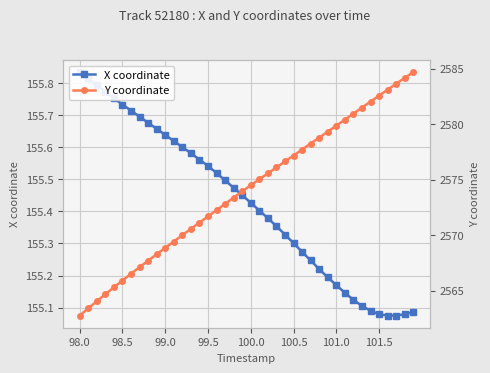

What is the total value across all series at 101.5?

2737.6